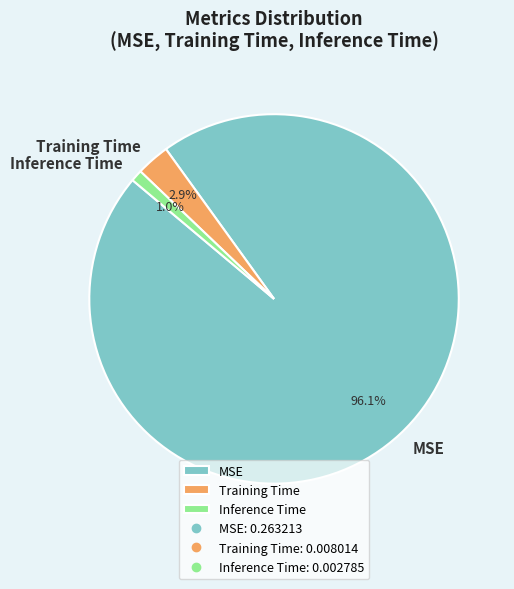

How many segments does this pie chart have?

3